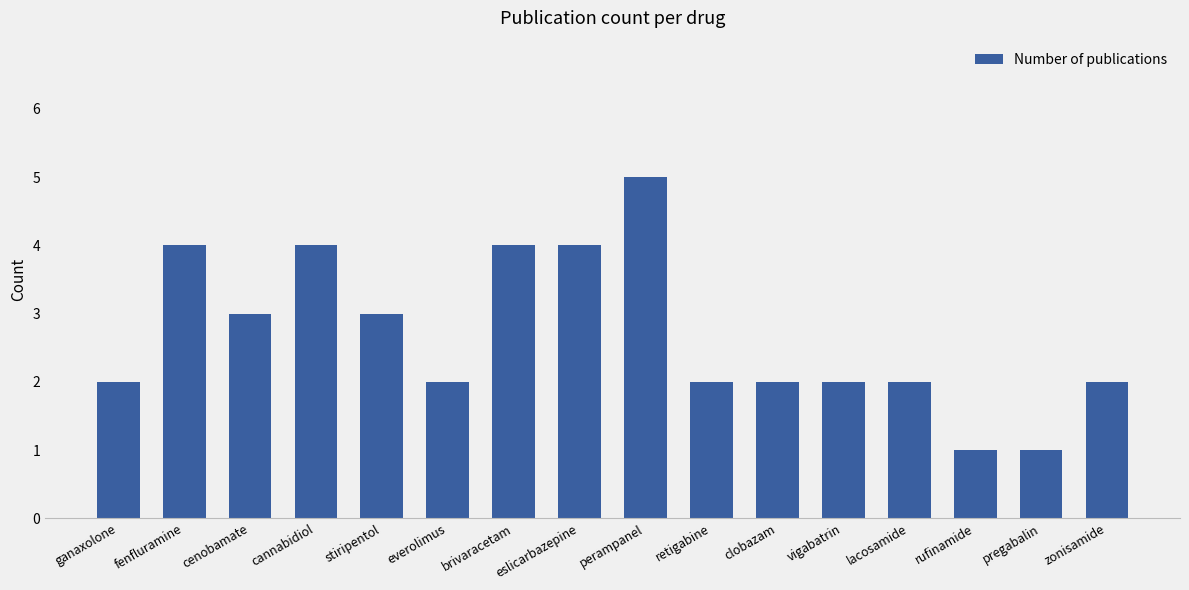

Read the value at brivaracetam.

4